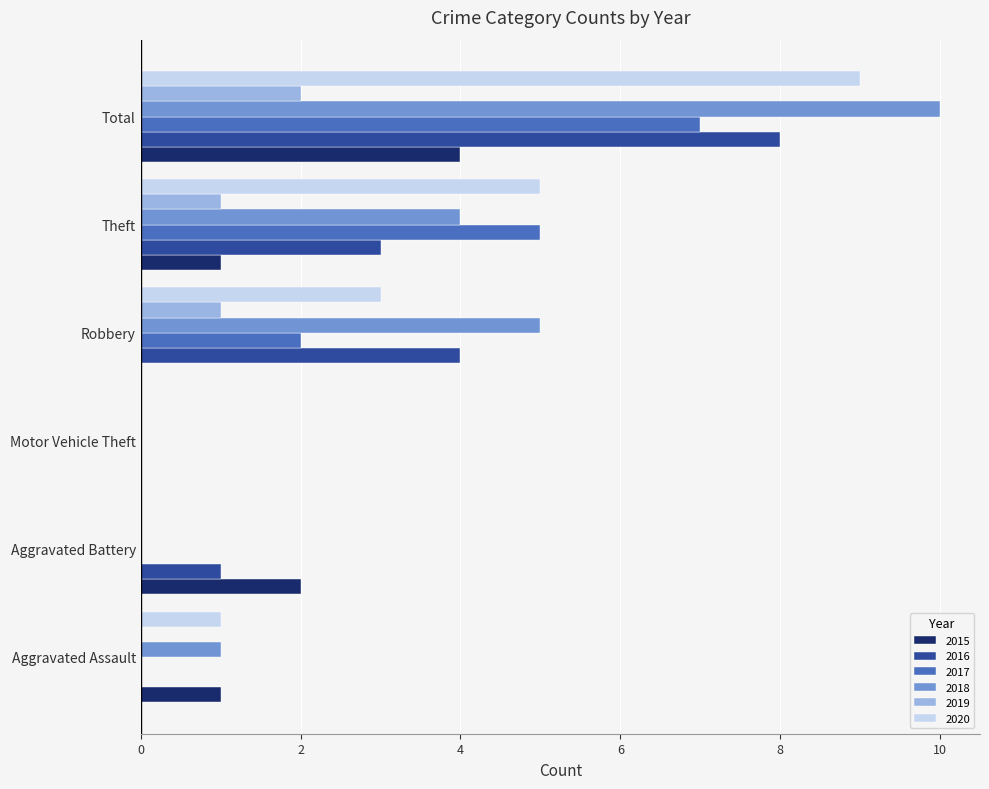

What is the maximum value shown in the chart?

10